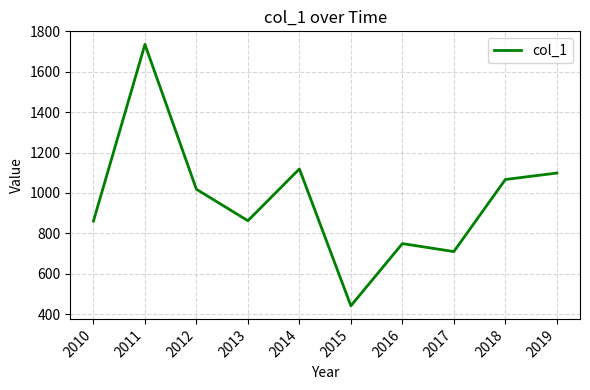

At which category does the chart reach its minimum across all series?

2015